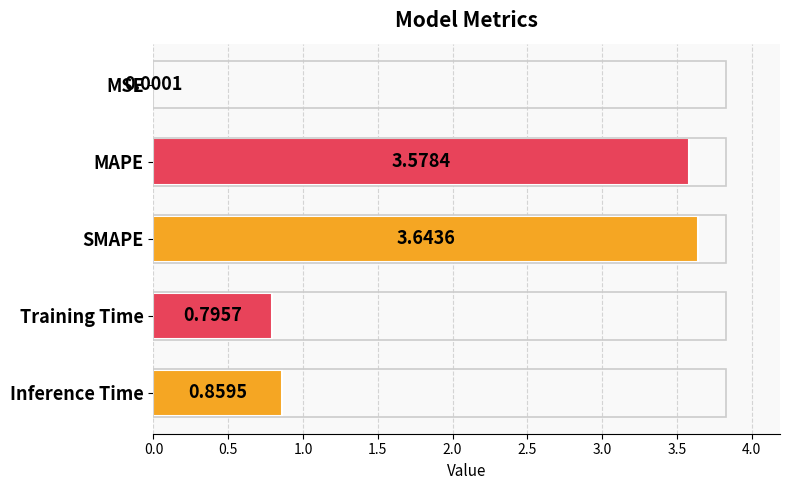

What is the change in value from MAPE to SMAPE?

+0.1